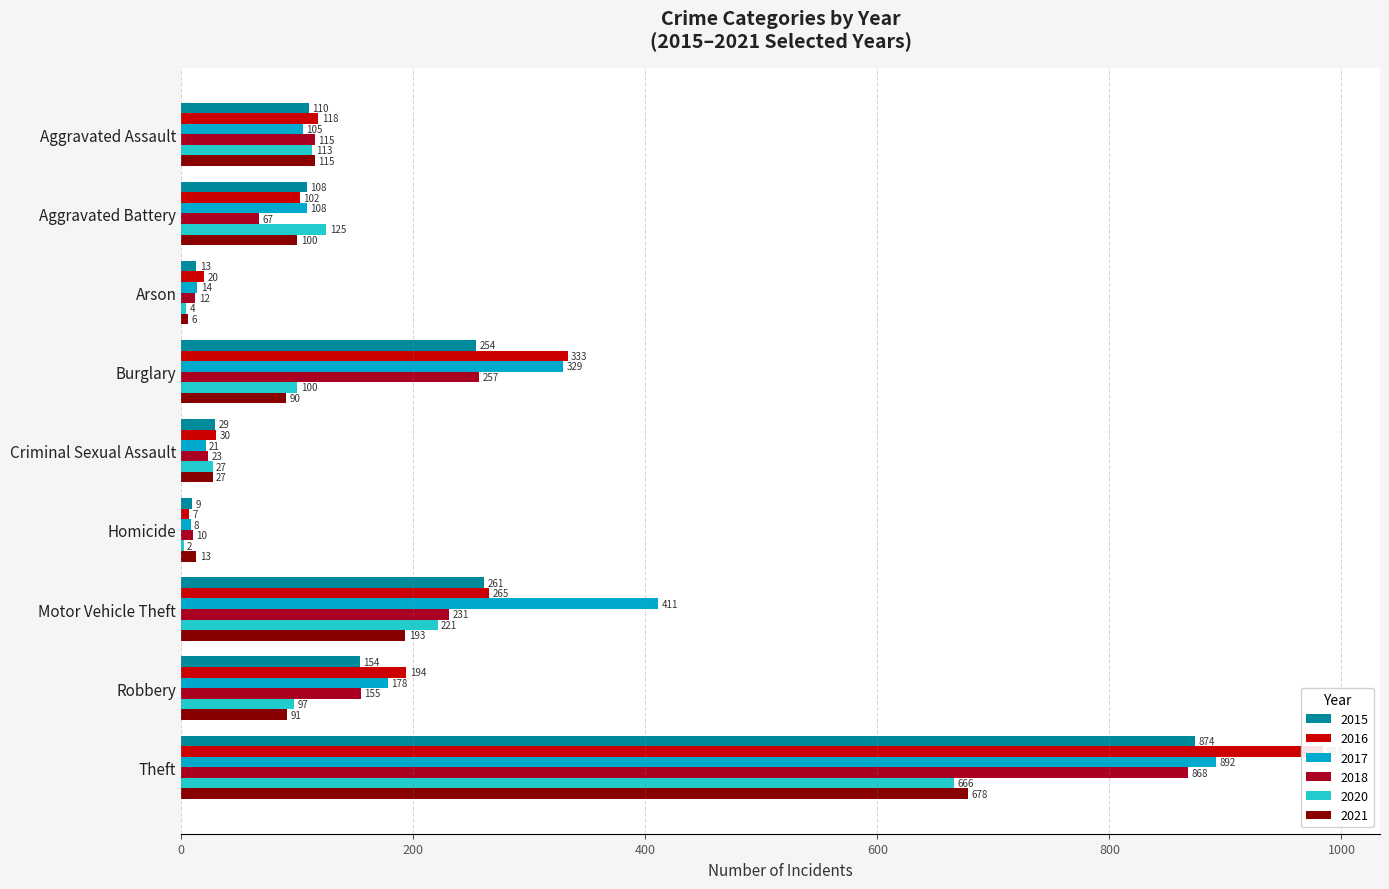

Which category has the lowest value across all series?

Homicide